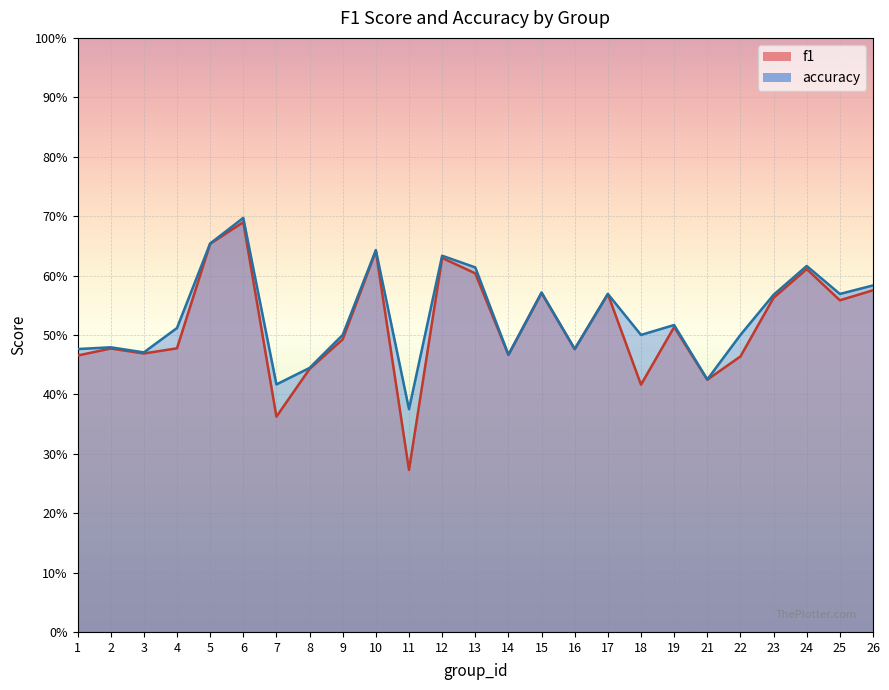

True or false: f1 and accuracy cross at least once.

False